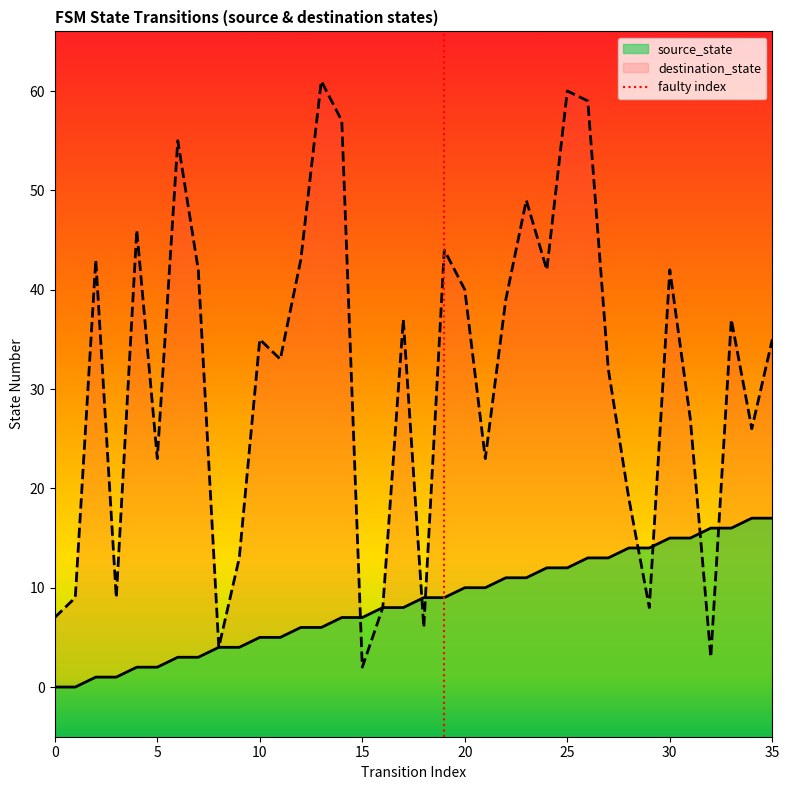

The value of destination_state at 25 is 60. True or false?

True